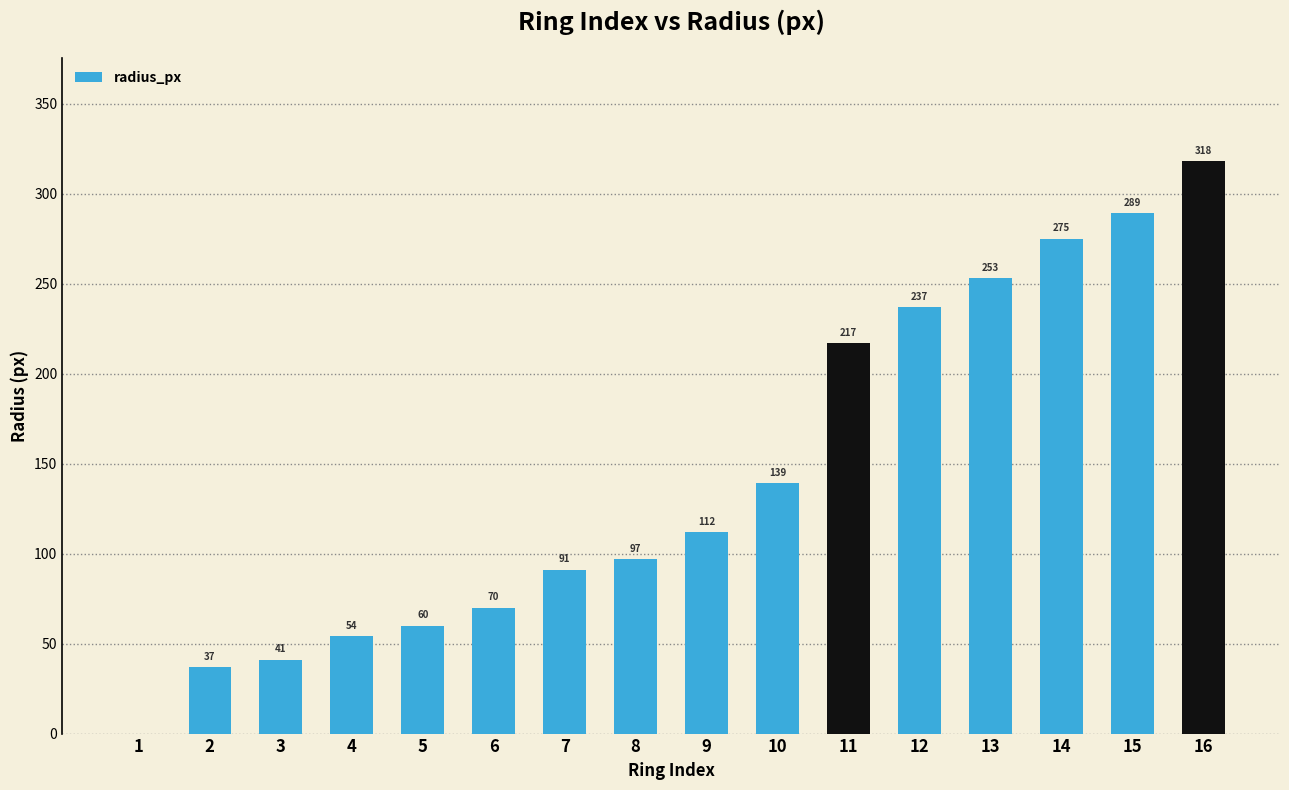

What is the ratio of the value at 4 to the value at 2?

1.5